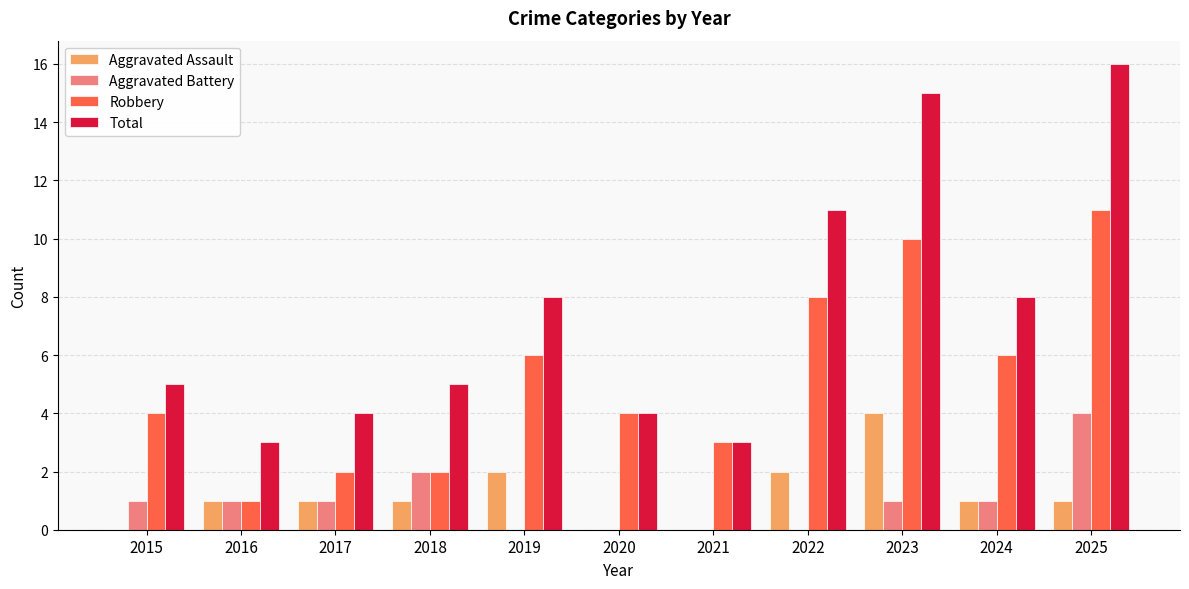

What is the greatest value displayed?

16